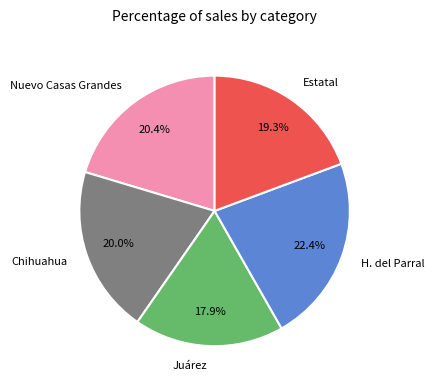

To the nearest percent, what is the combined percentage of Juárez and Nuevo Casas Grandes?

38%